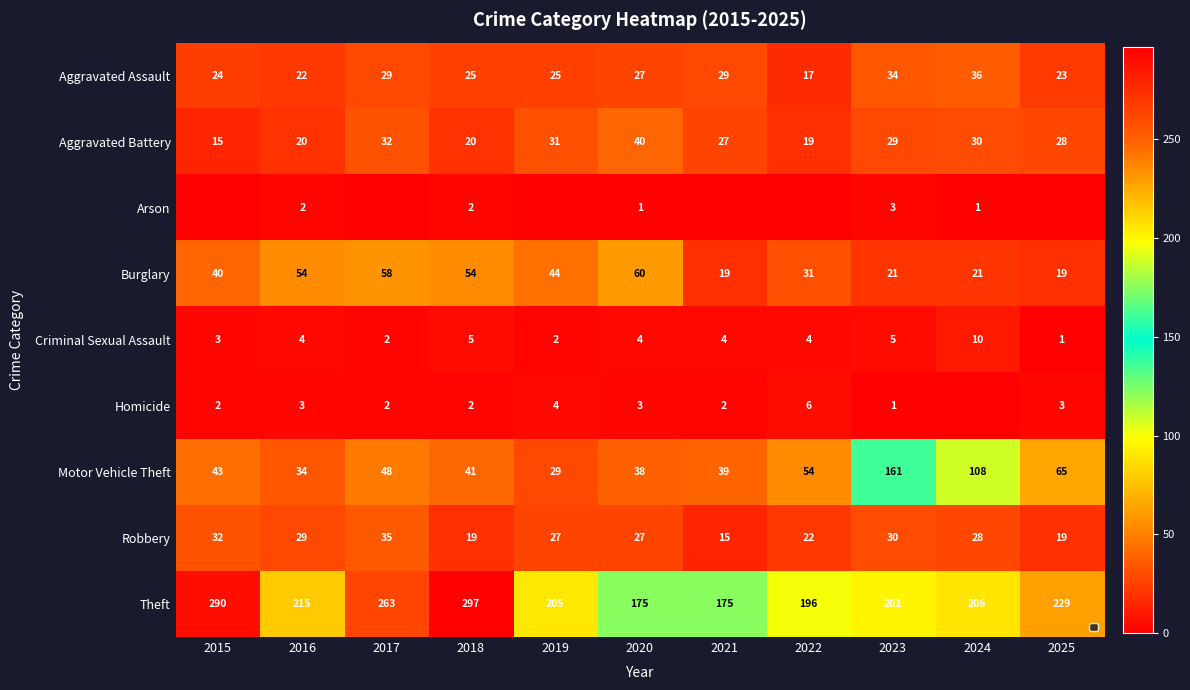

Which category has the highest value across all series?

2018